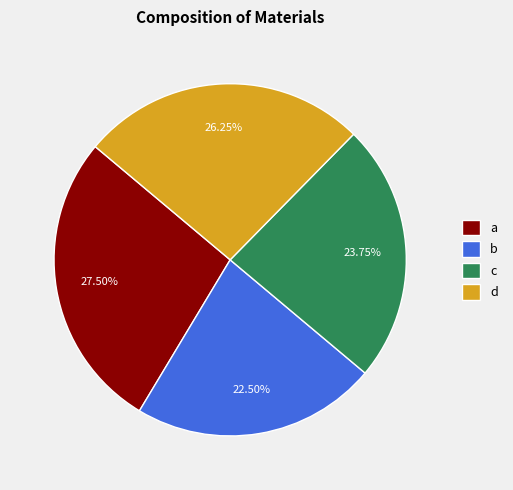

Does c represent more than half of the total?

No